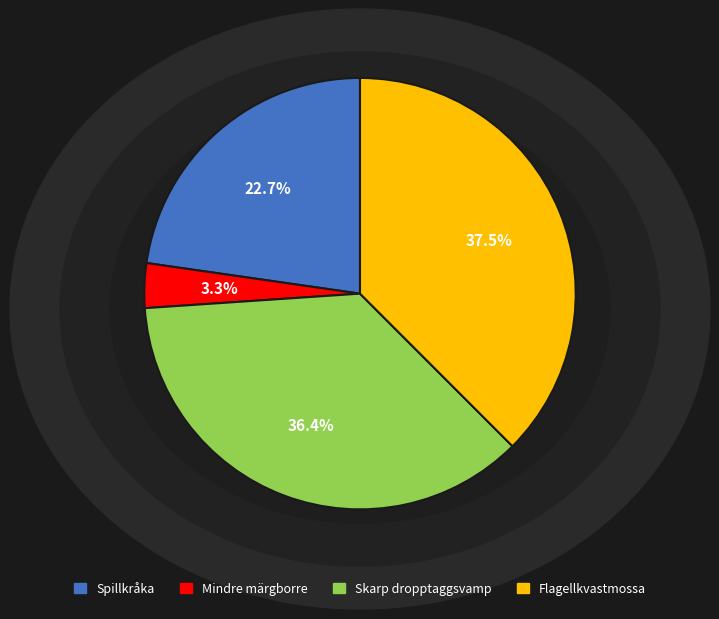

The Flagellkvastmossa slice represents 25% of the pie. True or false?

False